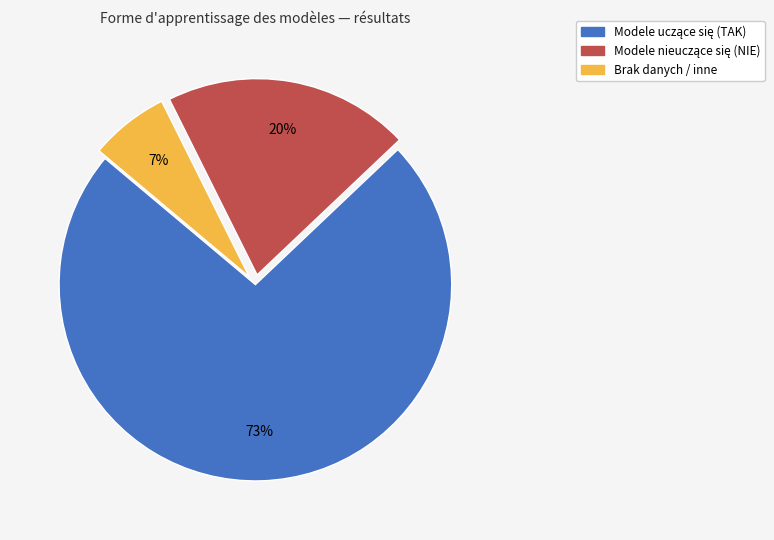

Does any single category account for the majority?

Yes